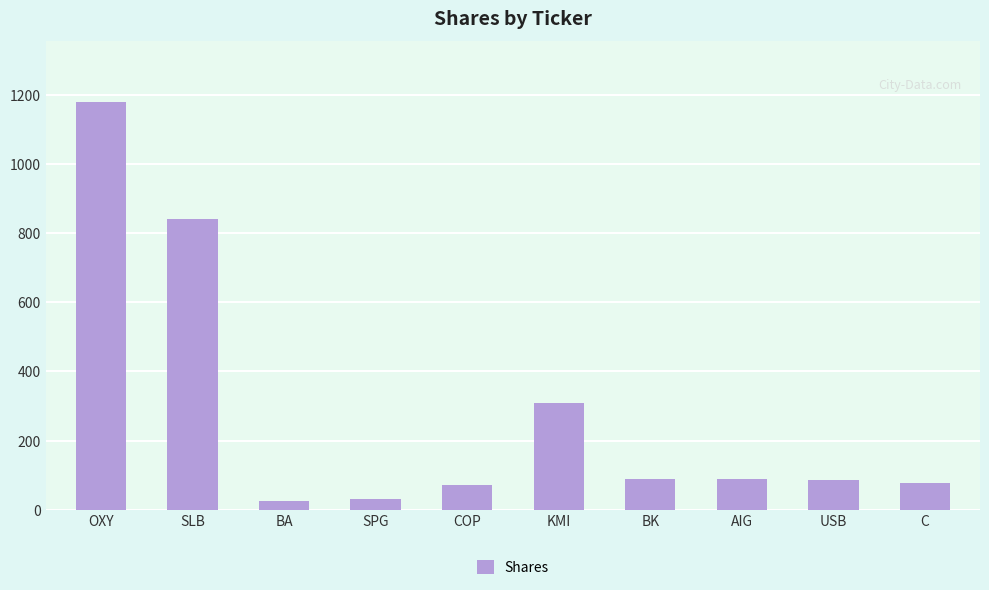

What position from the right is KMI?

5